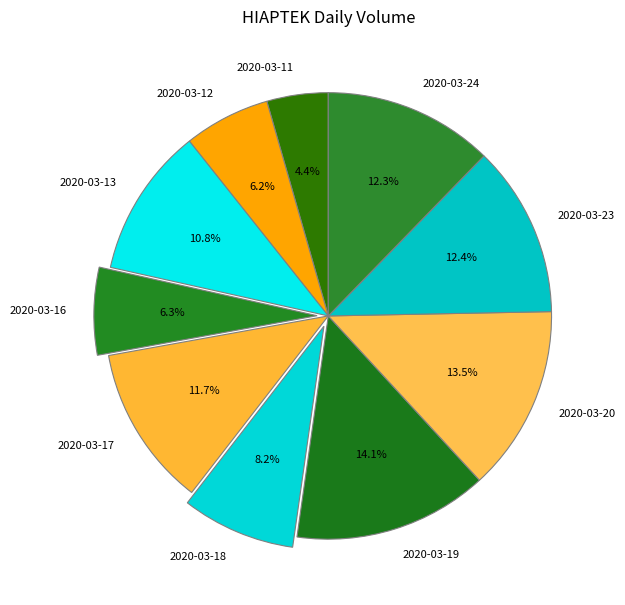

Is there any slice that represents more than half of the pie?

No